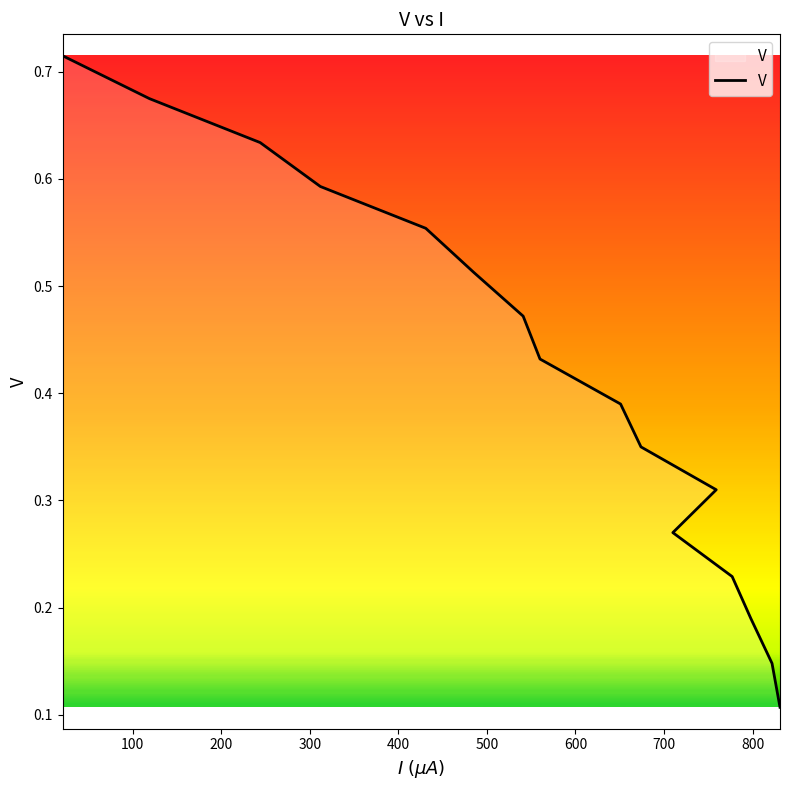

True or false: the data shows 1.0 at 200.

False